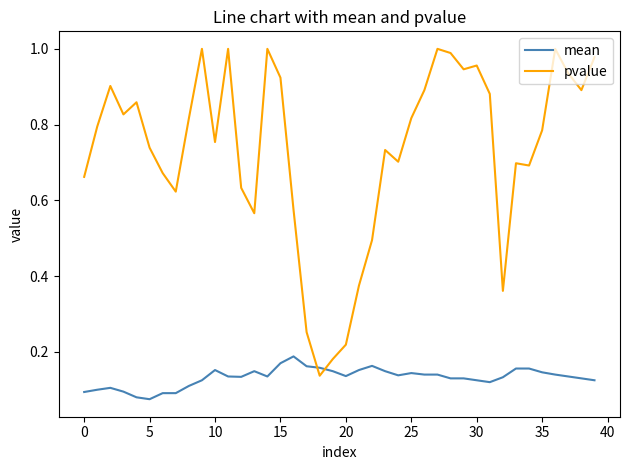

Rank the series by their maximum value, from highest to lowest.

pvalue, mean